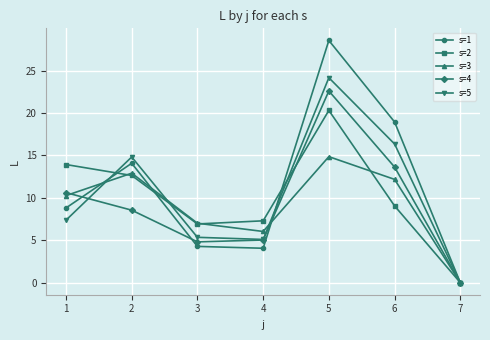

What is the total value across all series at 4?

27.5